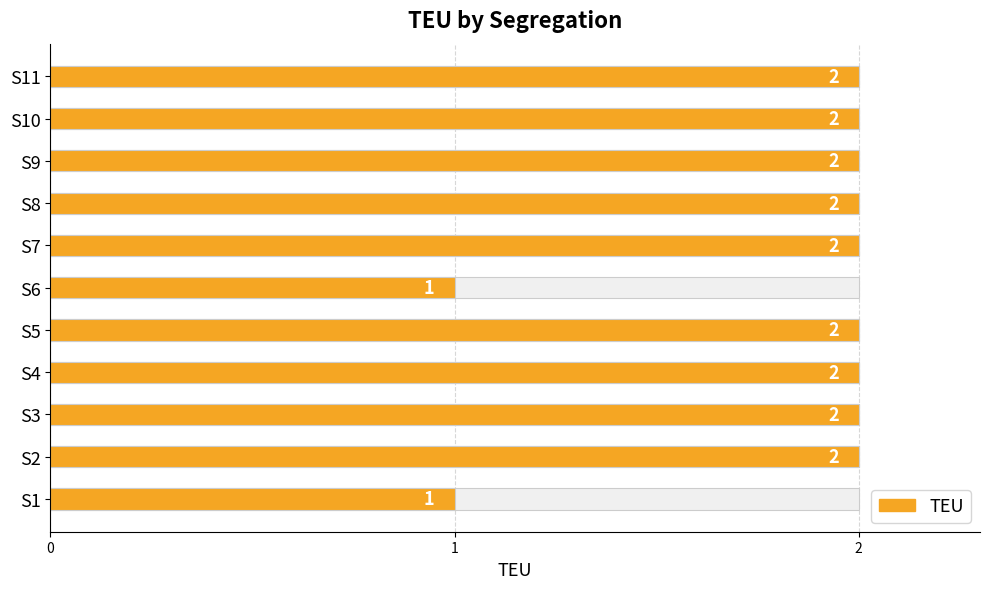

What is the value of the 6th bar from the left?

1